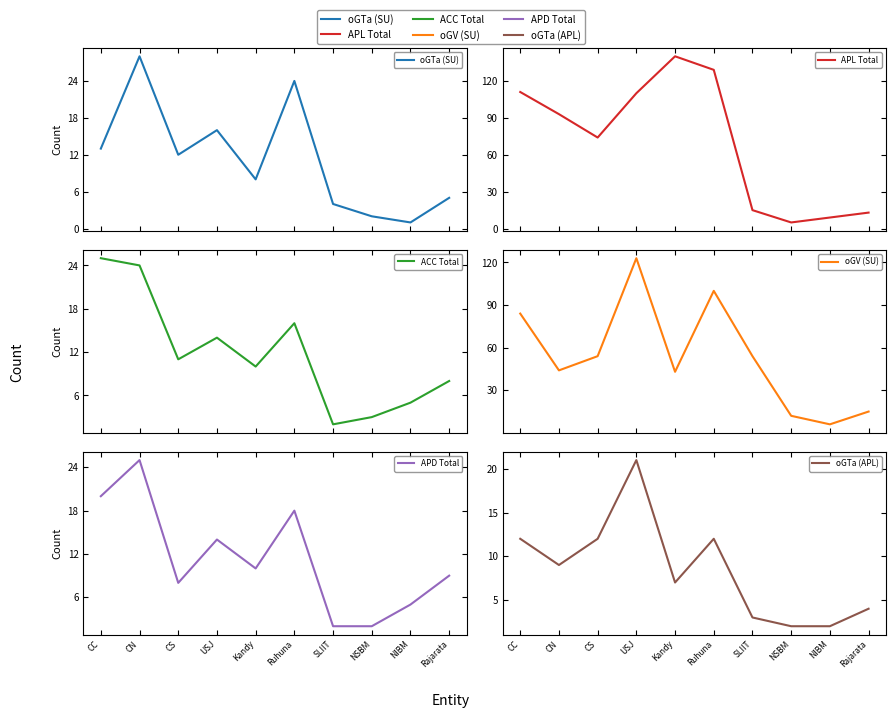

Where is oGV (SU) nearest to the value 64?

CS